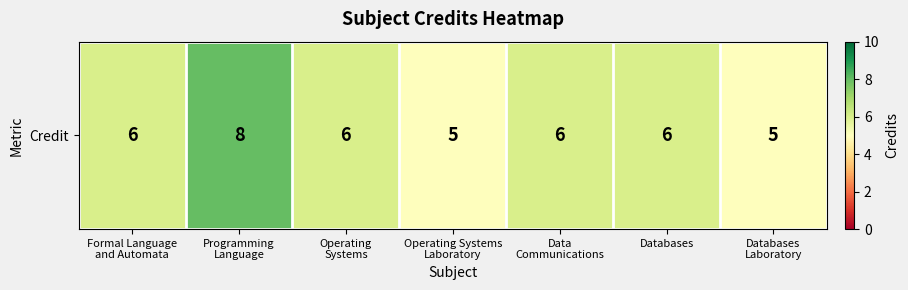

The value at Operating Systems
Laboratory is 9. True or false?

False